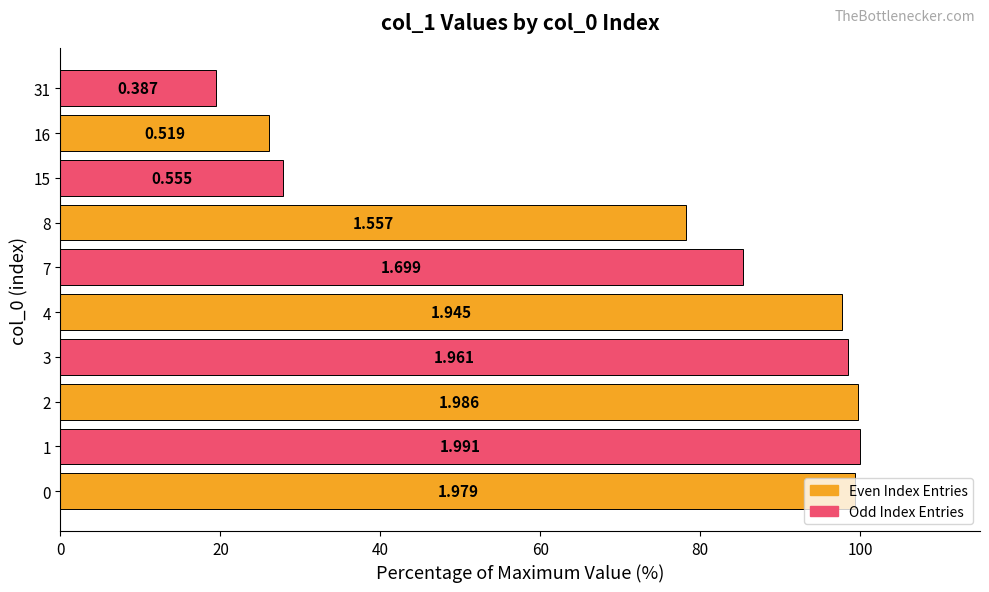

How many bars are there in total?

10